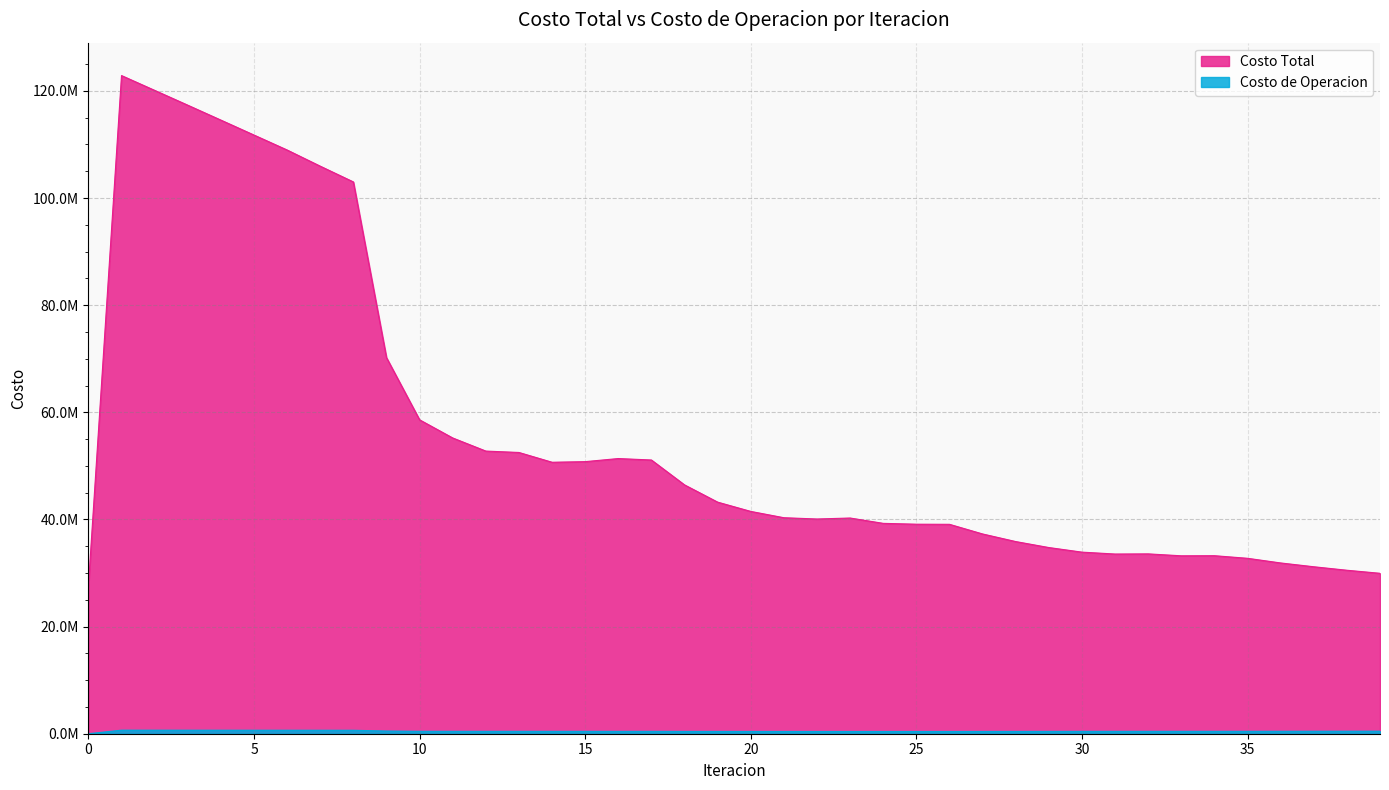

How many categories are shown in the chart?

40